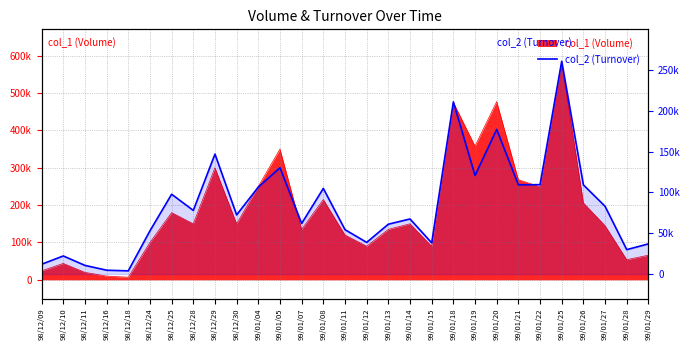

Which has a higher value, 99/01/07 or 98/12/10?

99/01/07